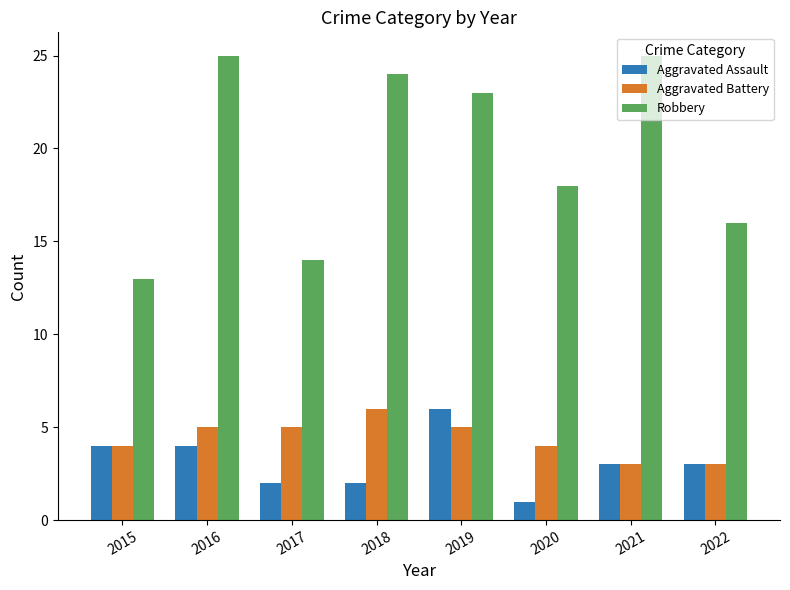

True or false: Robbery has a value of 7 at 2016.

False